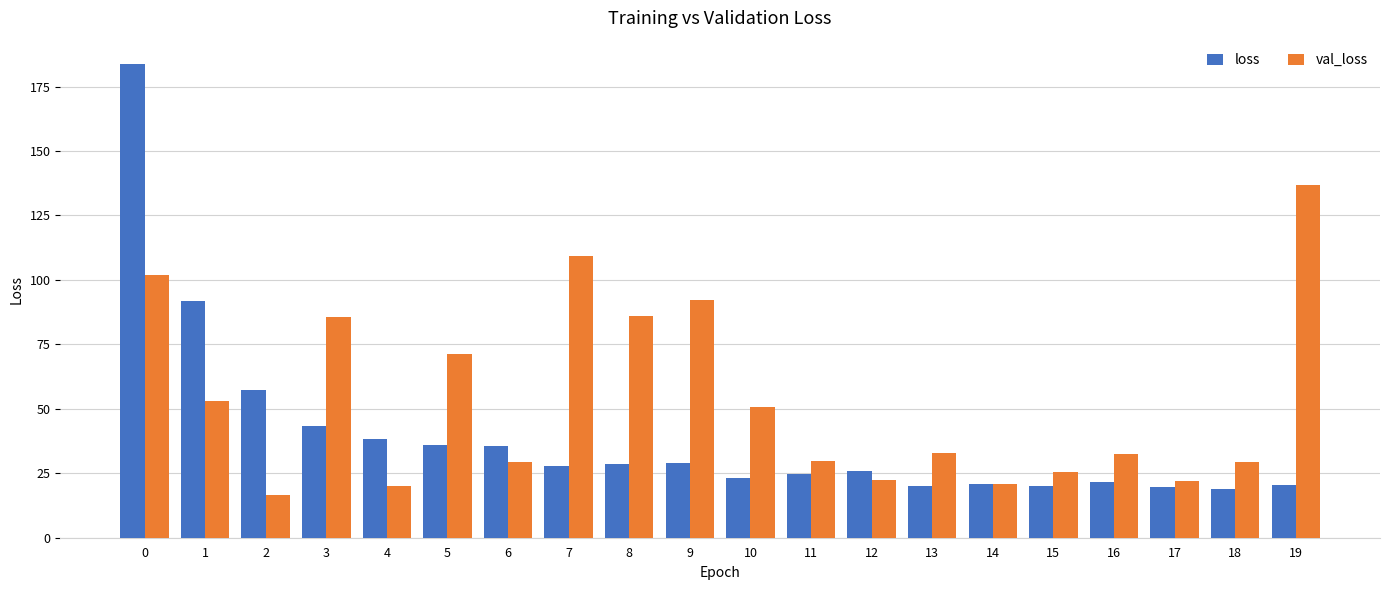

At 2, list the series in order from largest to smallest.

loss, val_loss